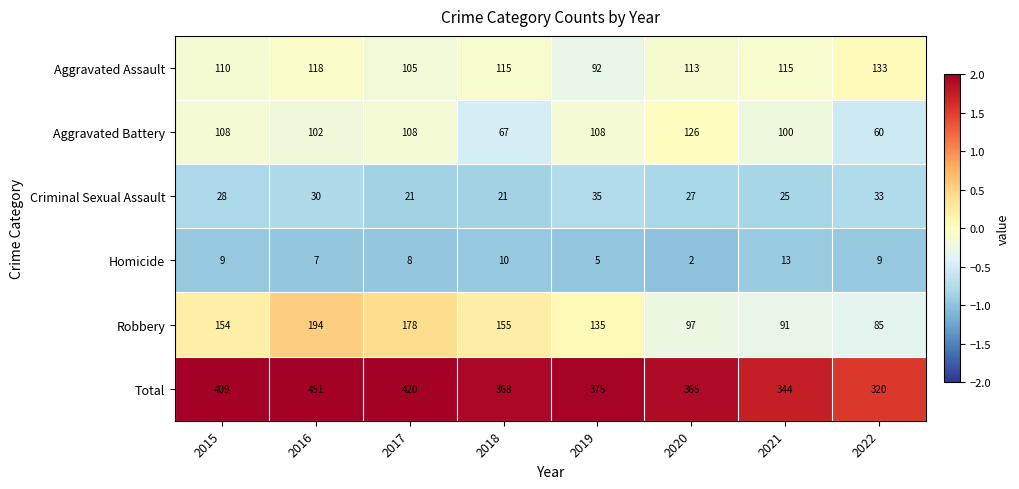

The Criminal Sexual Assault series shows 21 at 2018. True or false?

True